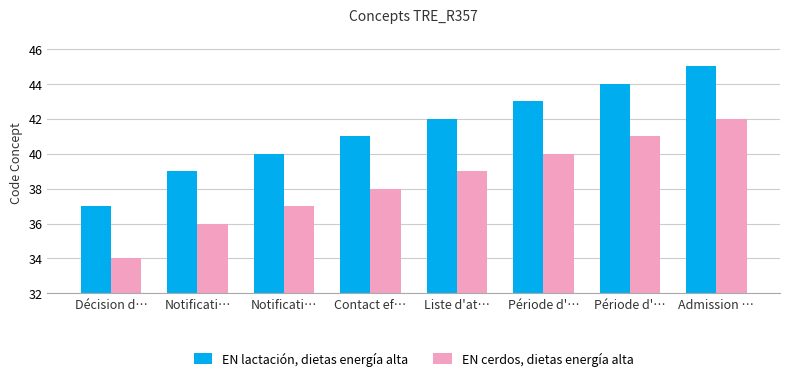

How many data points does each series have?

8